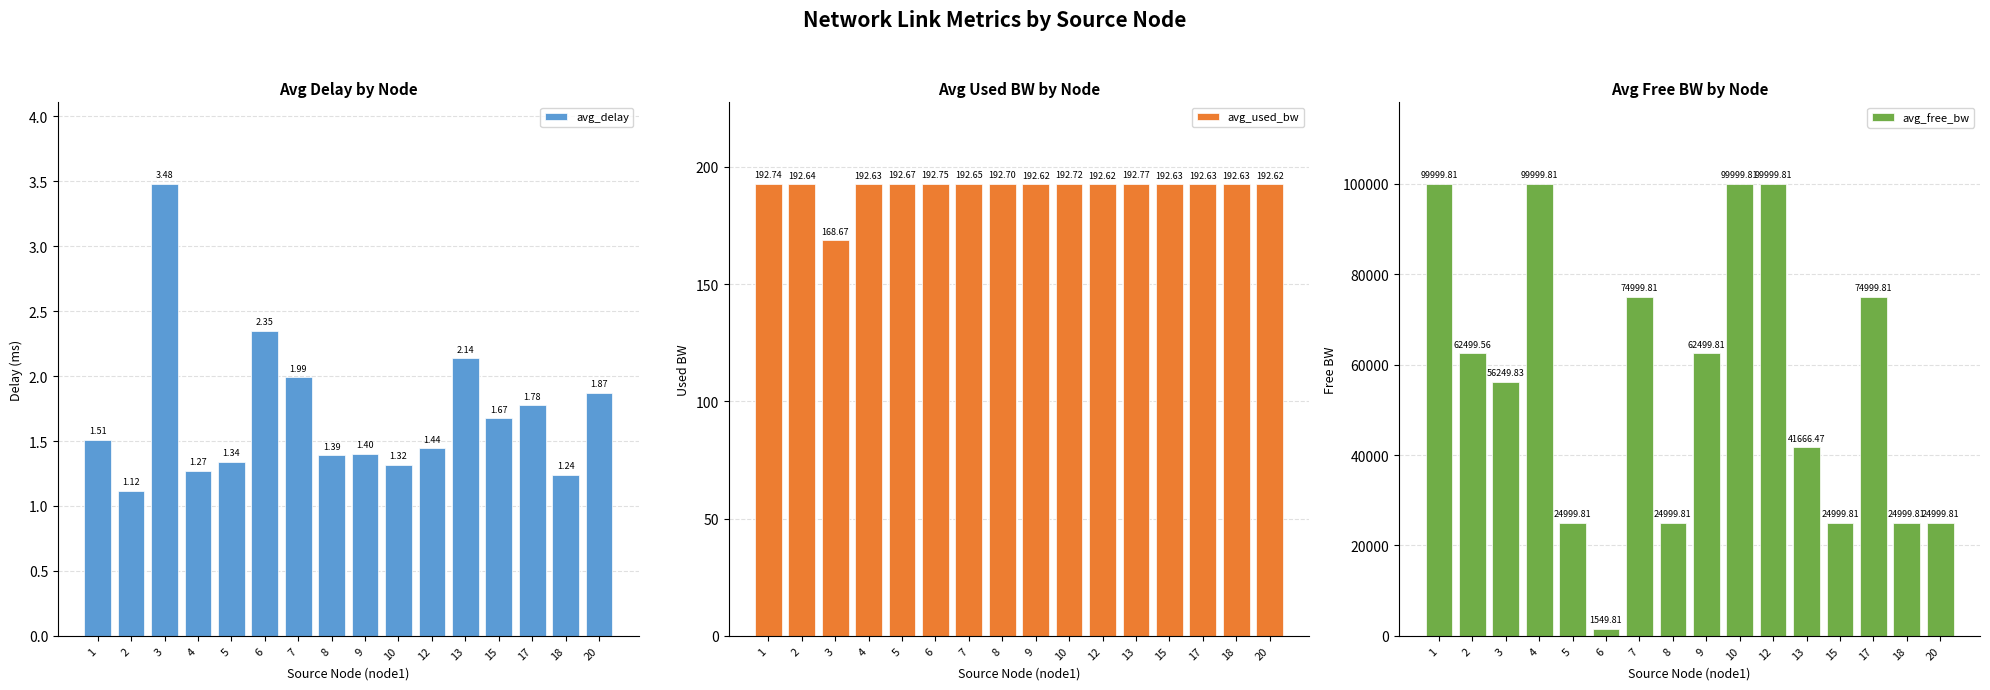

Which category has the lowest value across all series?

2